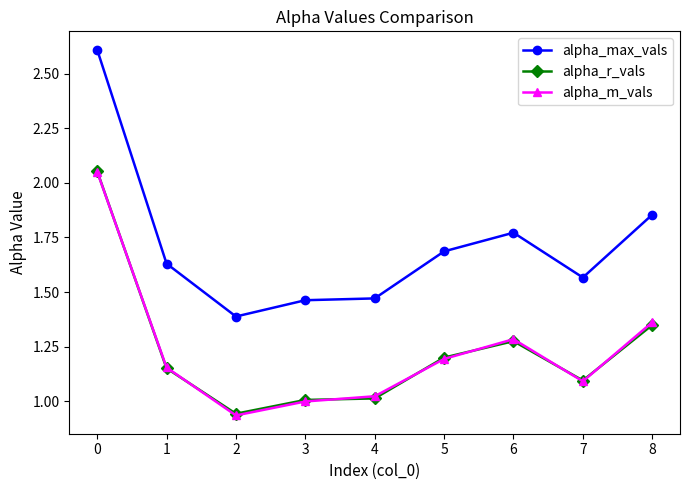

Which series has the widest spread of values?

alpha_max_vals